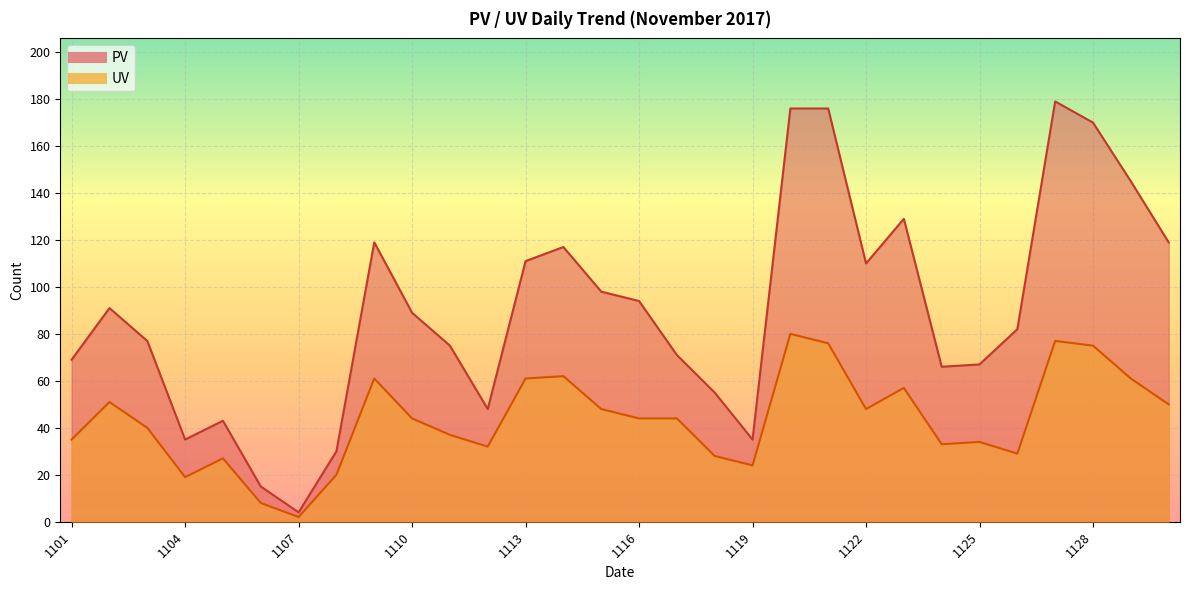

What is the difference between the highest and lowest values at 20171102?

40